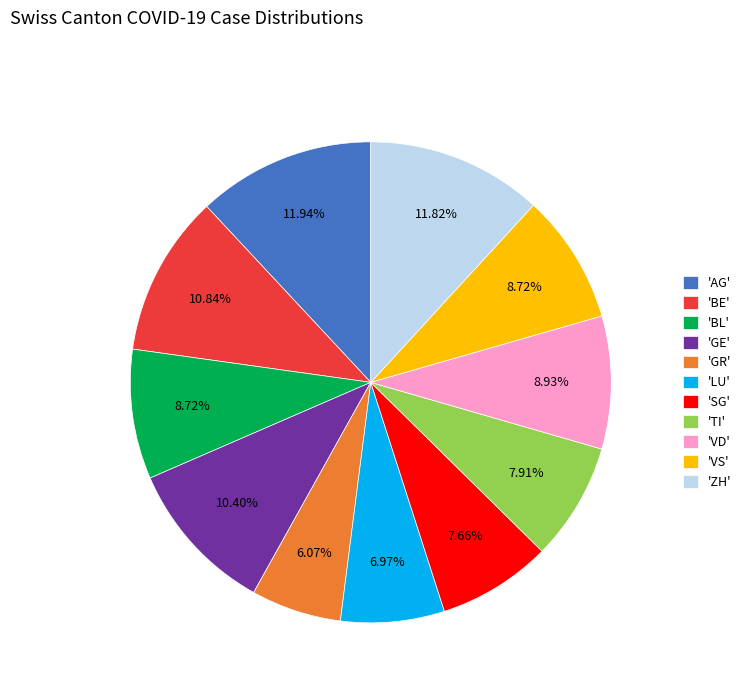

Does 'VS' represent more than half of the total?

No